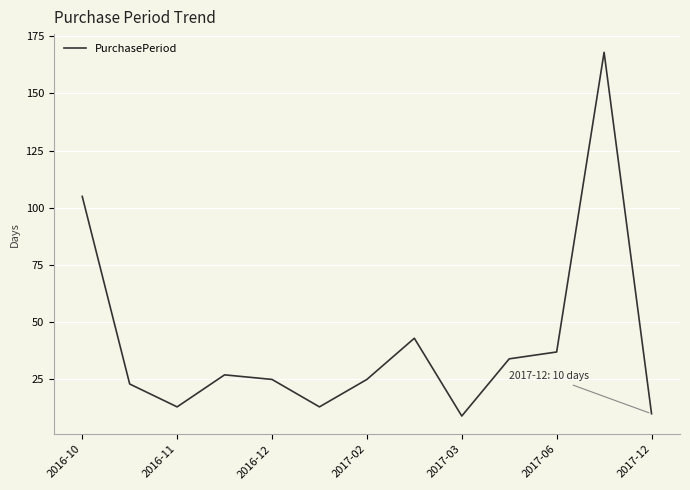

Does the chart display data point markers on the line(s)?

No